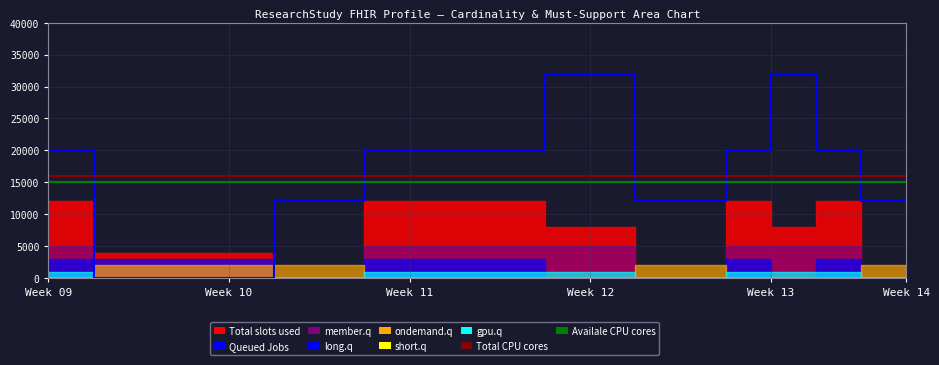

How many times do Availale CPU cores and Queued Jobs cross each other?

5